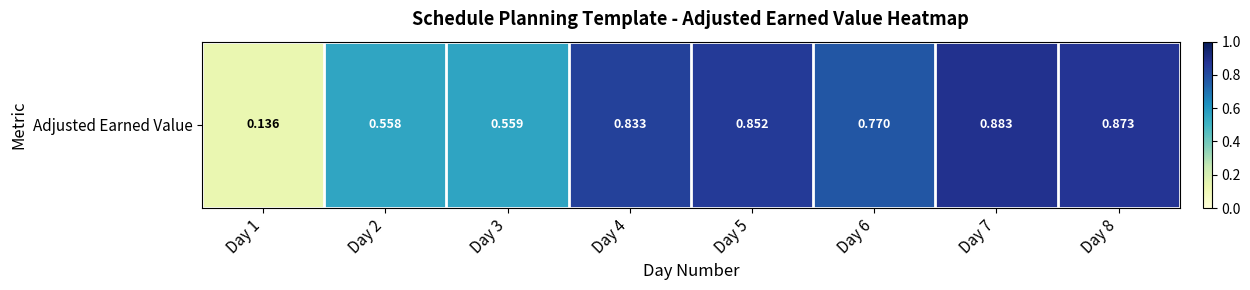

The chart shows a value of 0.6 at Day 2. True or false?

True